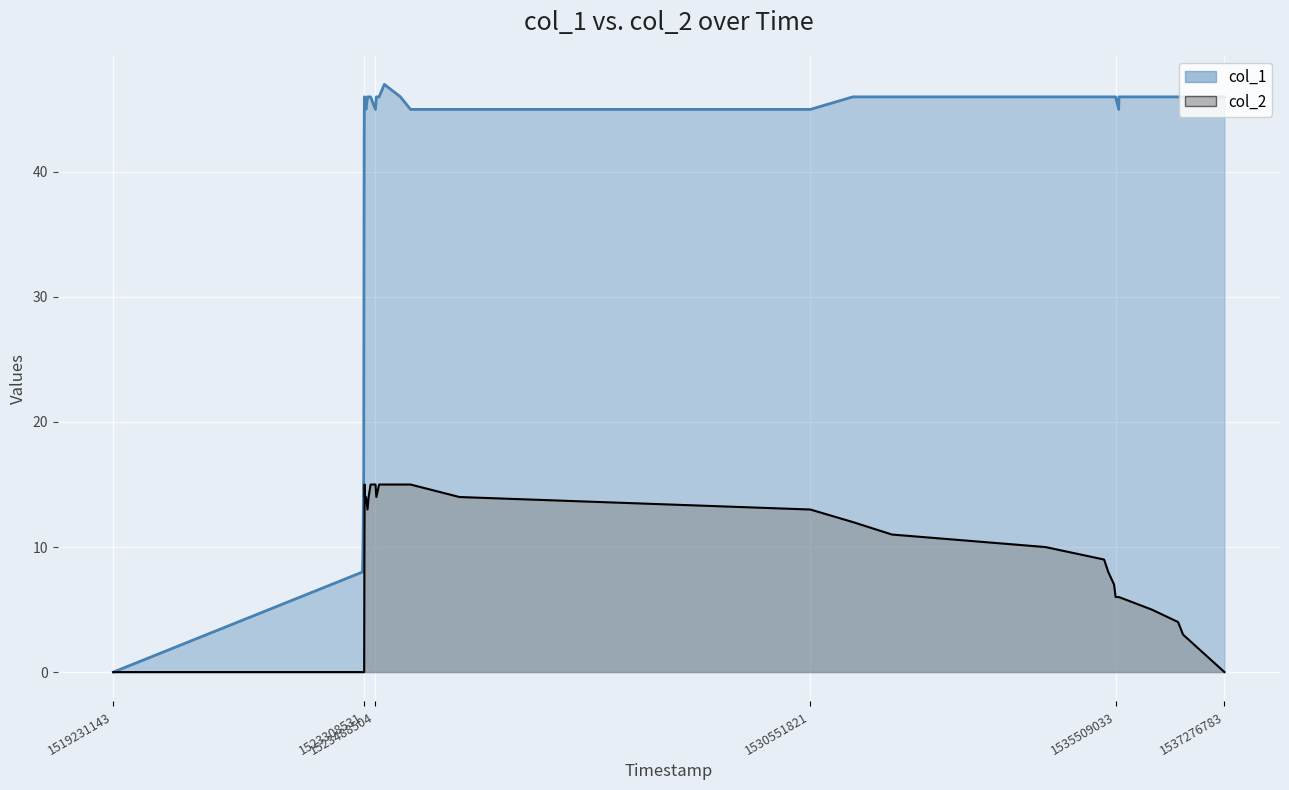

What is the sum of all col_2 values?

297